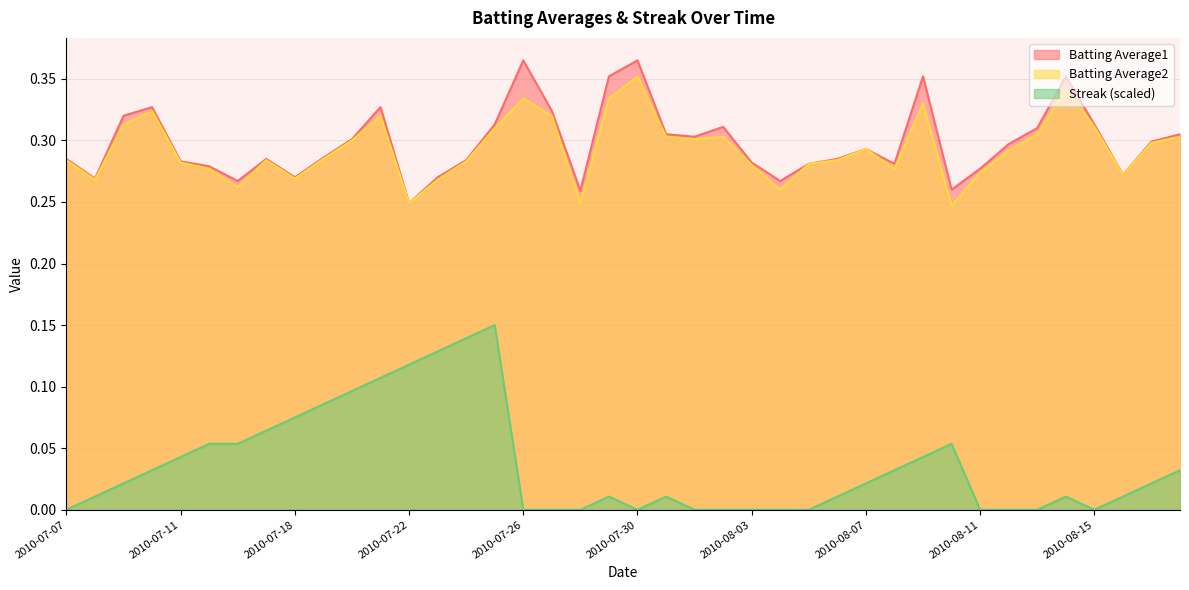

Where is the first local maximum for Batting Average2?

2010-07-10